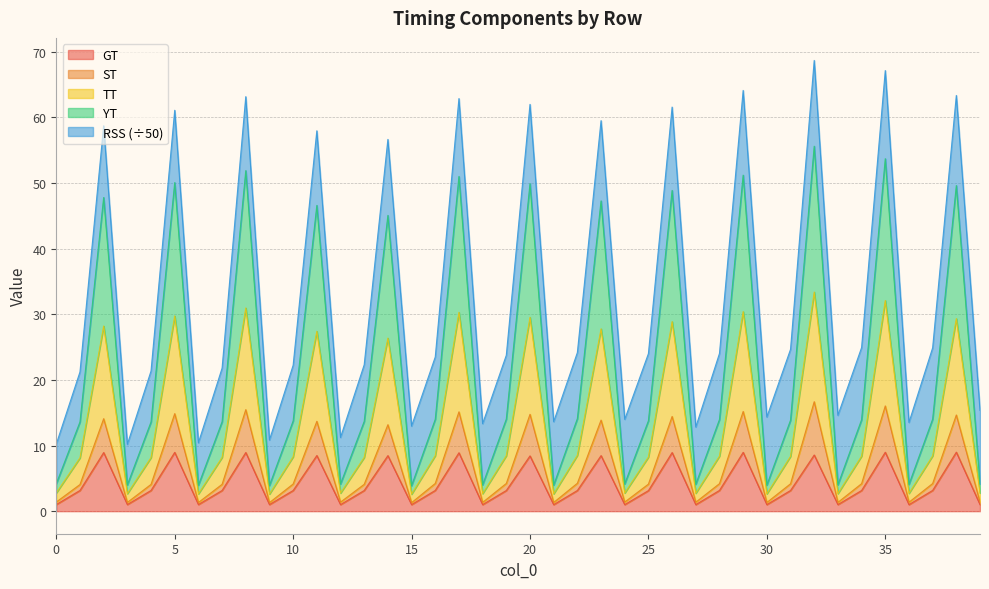

How many interior local peaks does the GT series have?

13